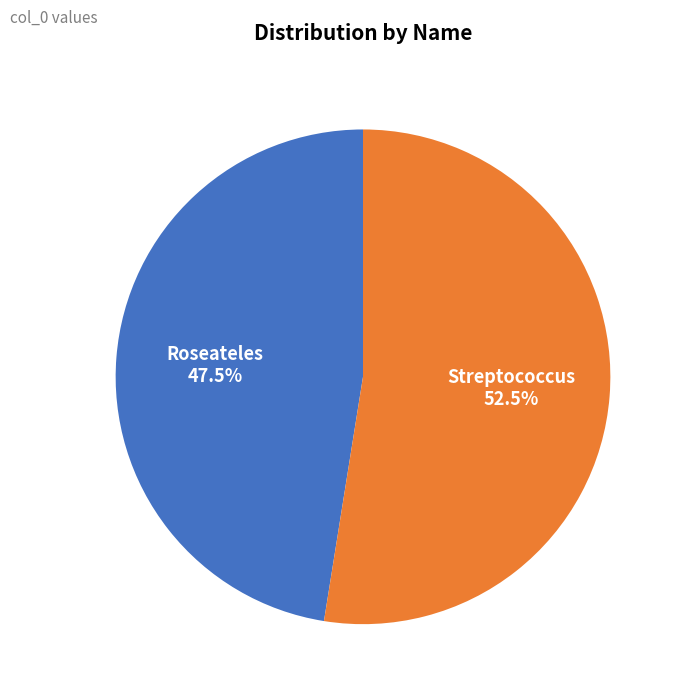

How many slices are in this pie chart?

2